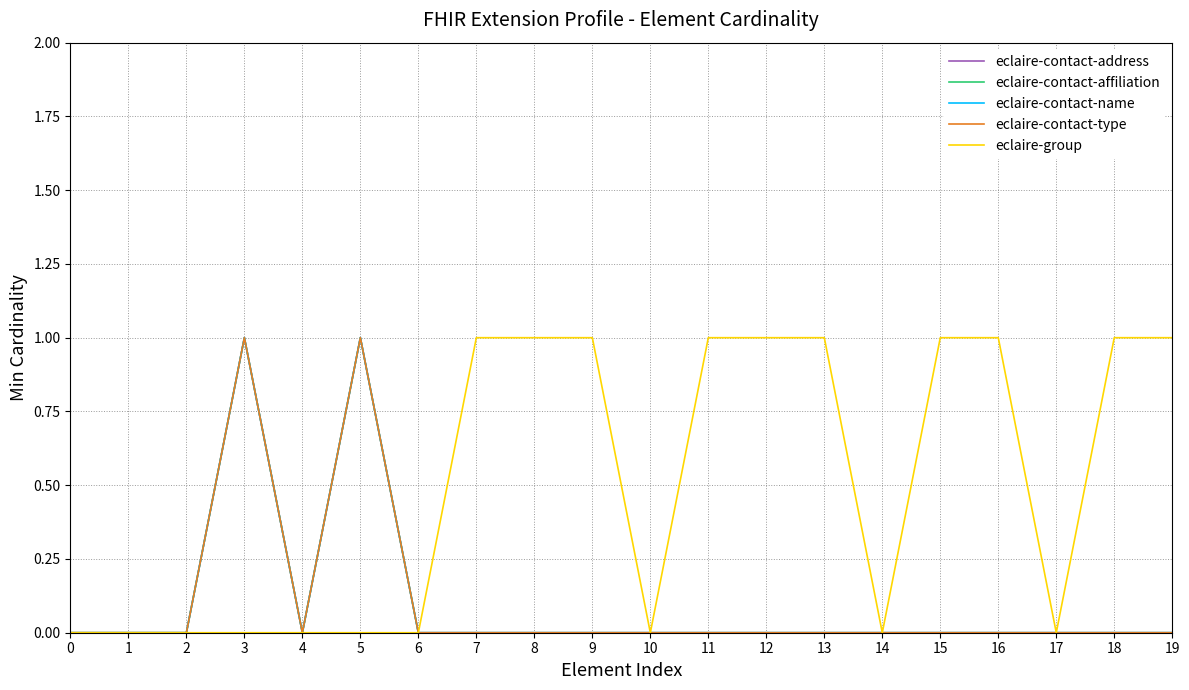

What is the difference between the second highest and second lowest values in the eclaire-contact-address series?

1